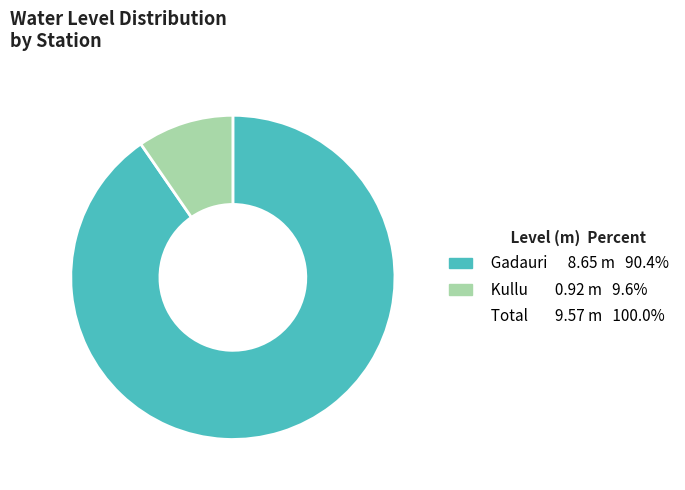

Is there any slice that represents more than half of the pie?

Yes